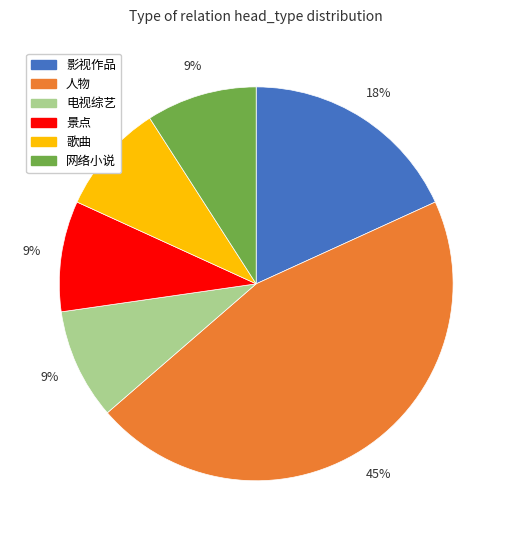

To the nearest percent, what is the difference between the largest and smallest slice percentages?

36%